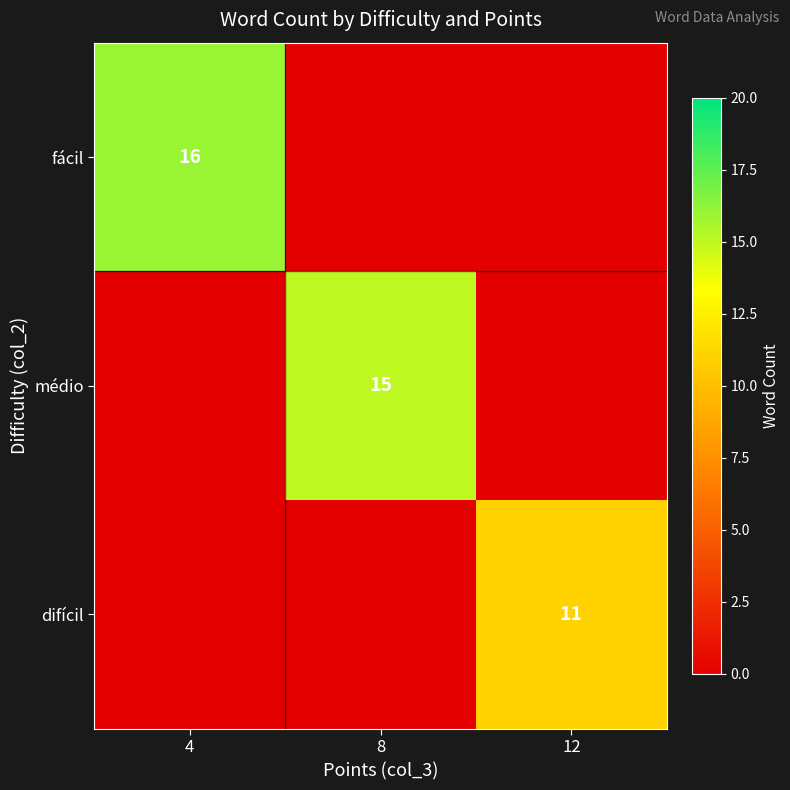

True or false: médio has a value of 15 at 8.

True